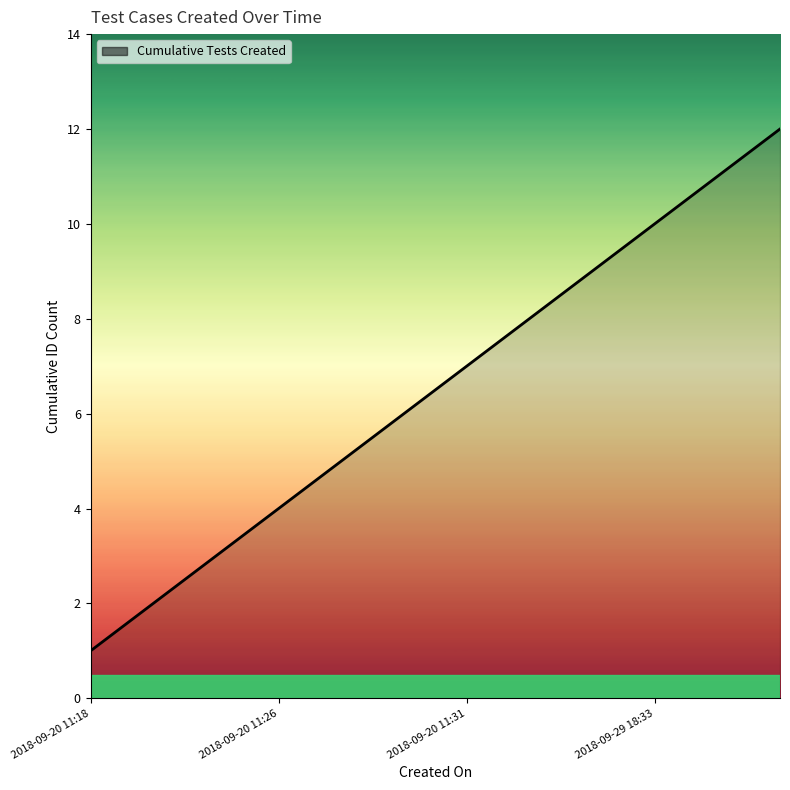

What is the greatest value displayed?

12